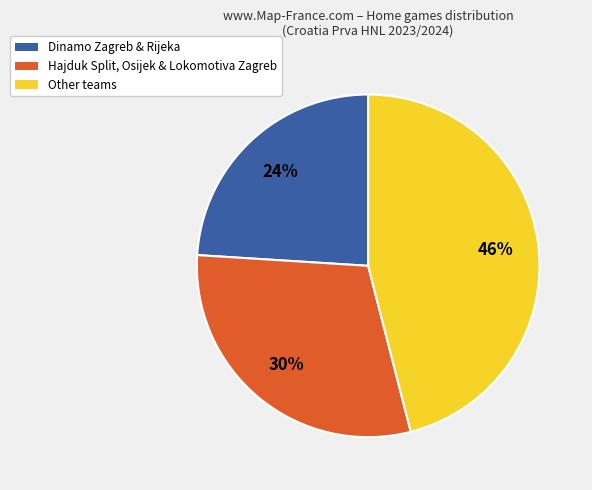

Which category has the biggest portion of the pie?

Other teams